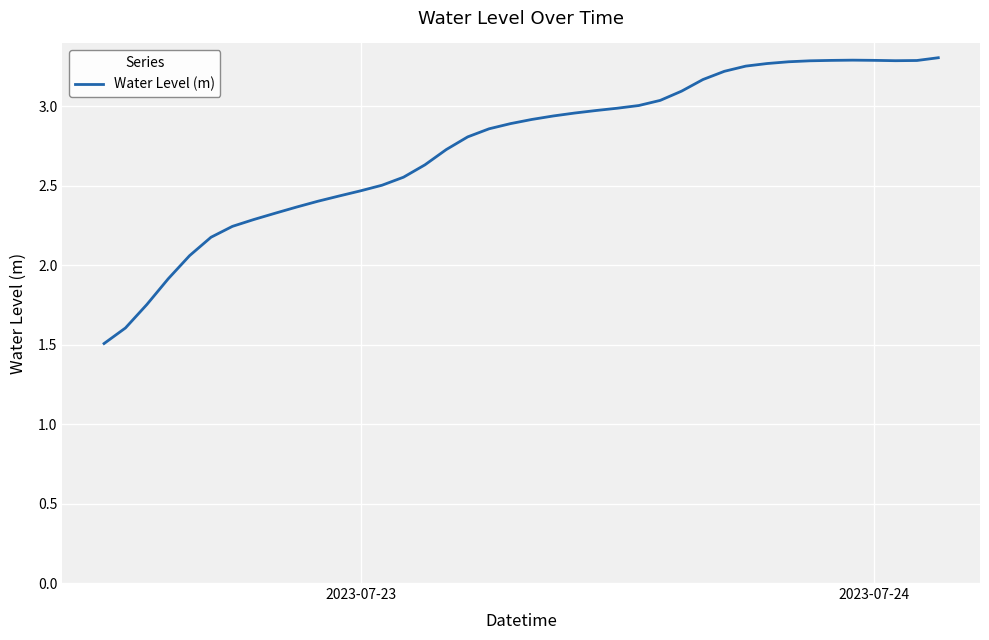

What is the minimum value shown in the chart?

1.5